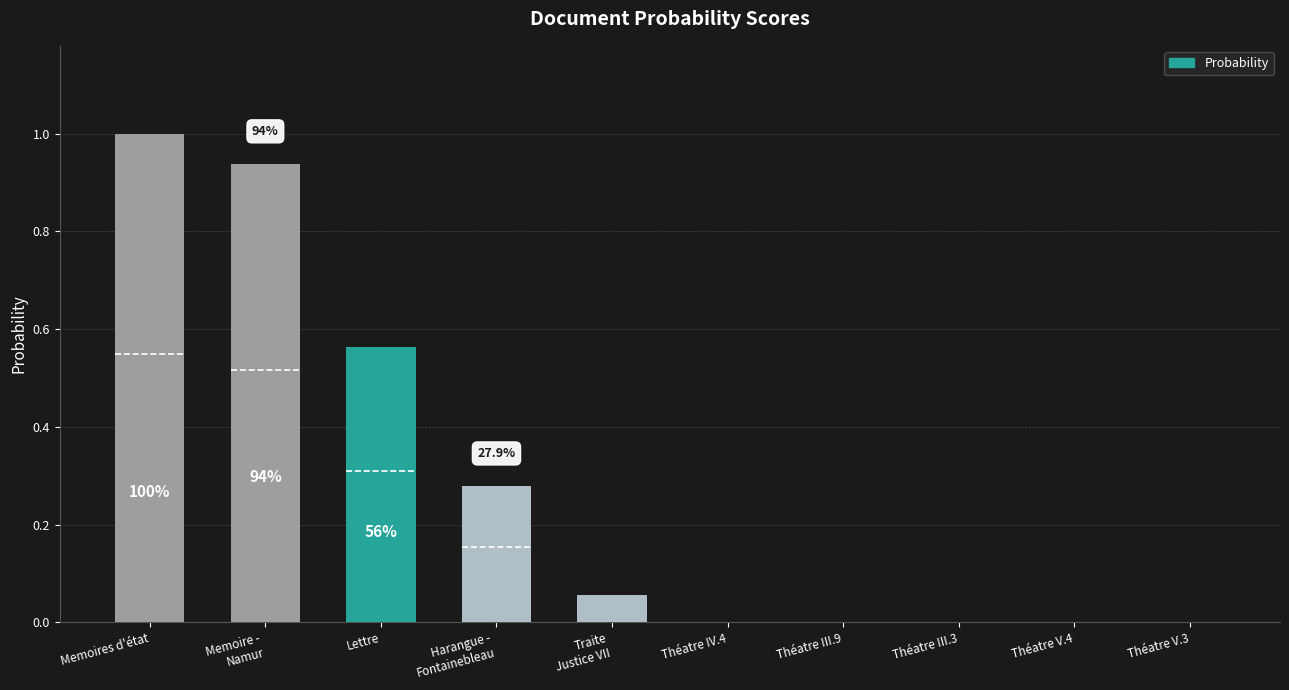

What is the value of the 2nd bar from the left?

0.9